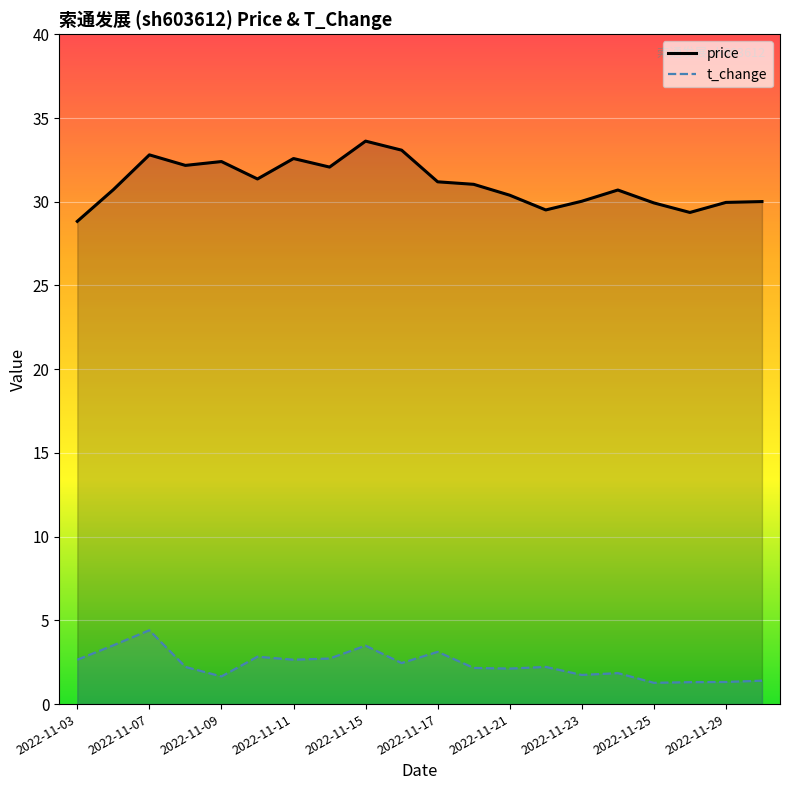

What is the minimum value for price?

28.8